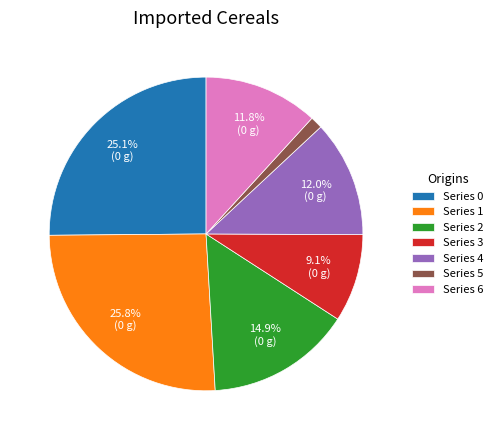

Count the number of slices in the pie.

7